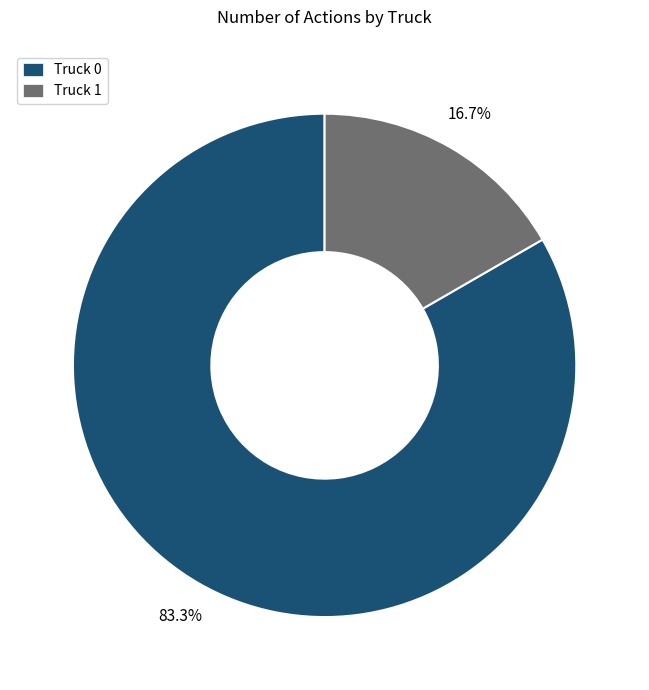

Is Truck 0 the majority of the pie?

Yes